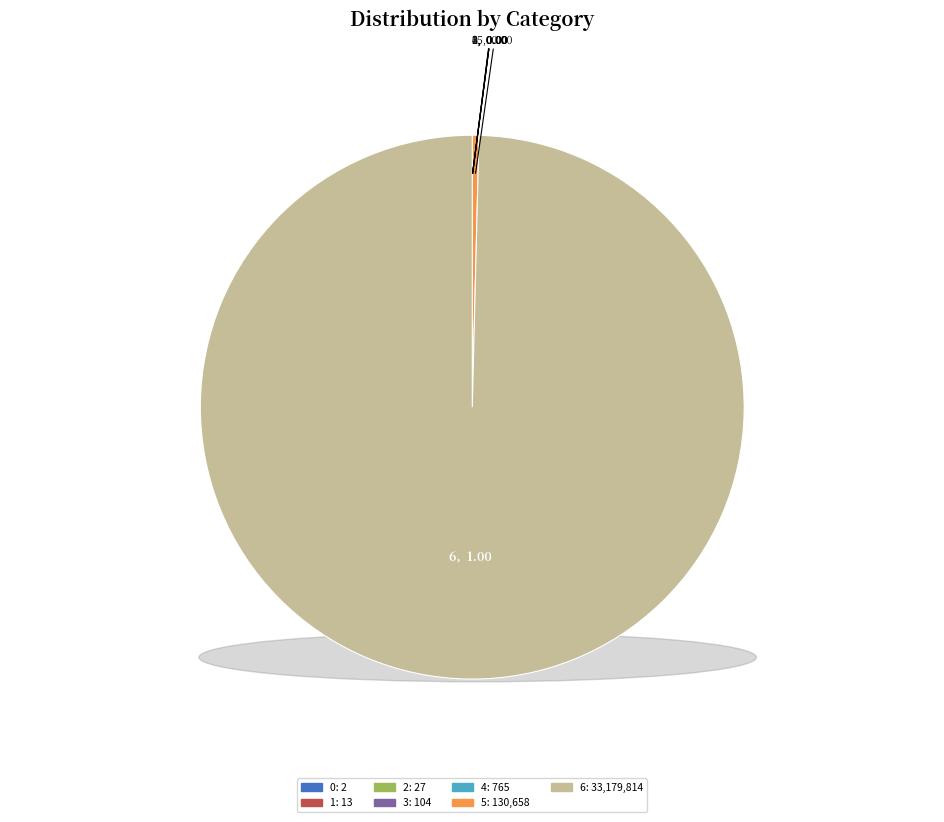

To the nearest percent, what is the difference between the 6 and 4 slice percentages?

100%